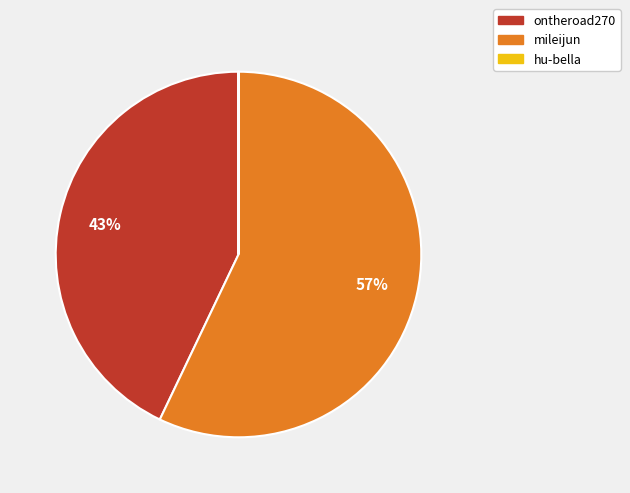

Is it true that ontheroad270 is 43% of the pie?

True